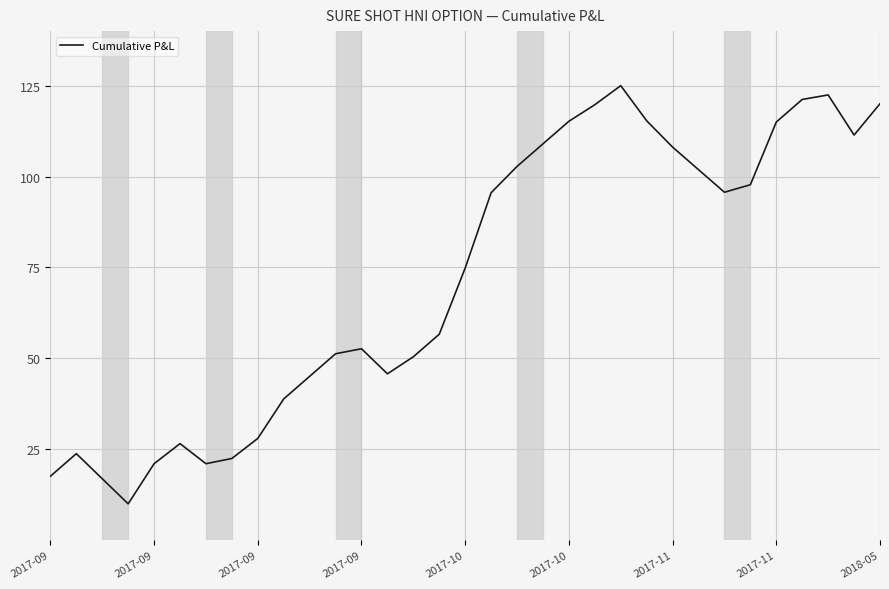

What is the sum of all values?

2379.1